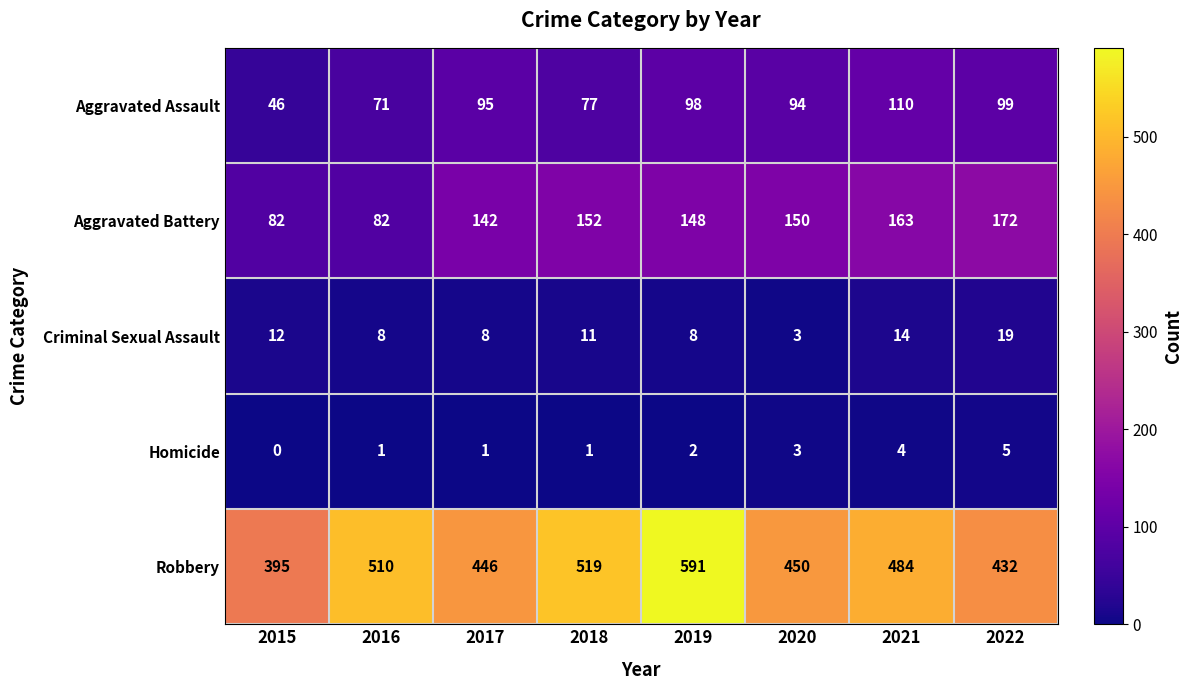

What is the approximate value of Robbery at 2022, to the nearest 50?

450